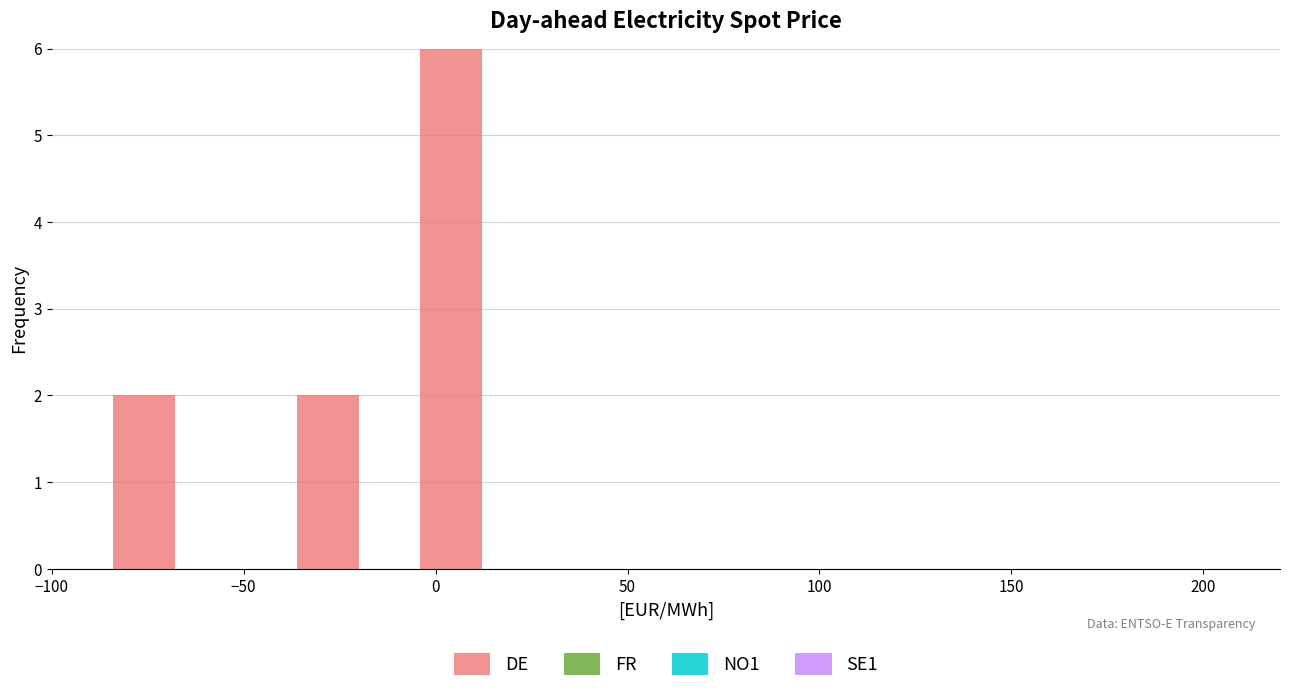

Around what value on the x-axis is the tallest bar? Give the approximate position of its centre, as read against the axis.

5